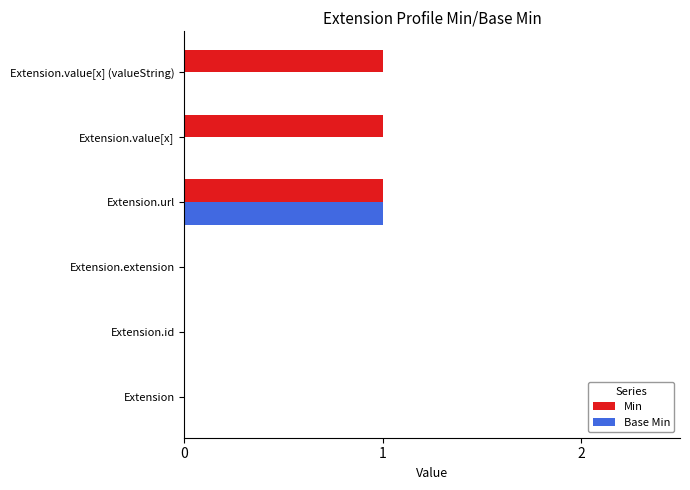

Is the value of Base Min at Extension.value[x] (valueString) greater than the value of Min at Extension.value[x]?

No